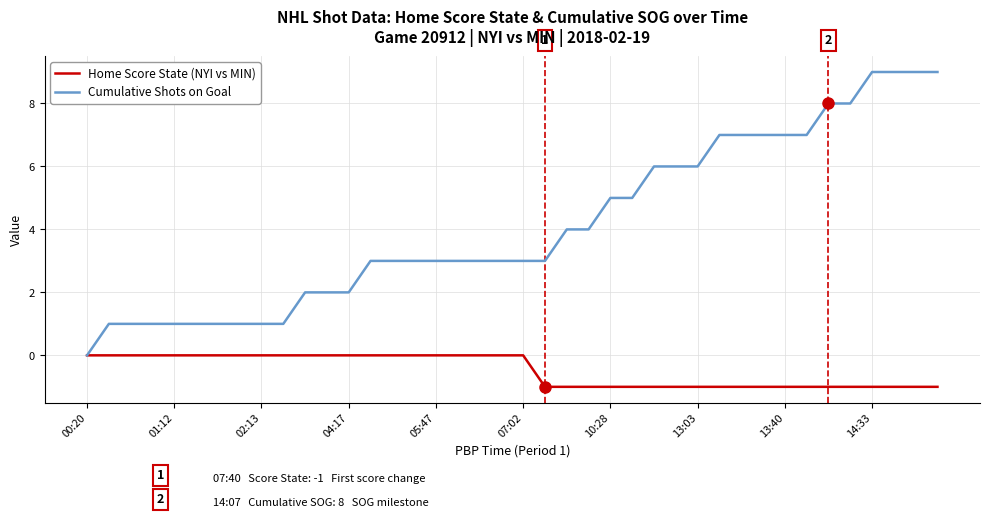

Which series has the largest total across all categories?

Cumulative Shots on Goal